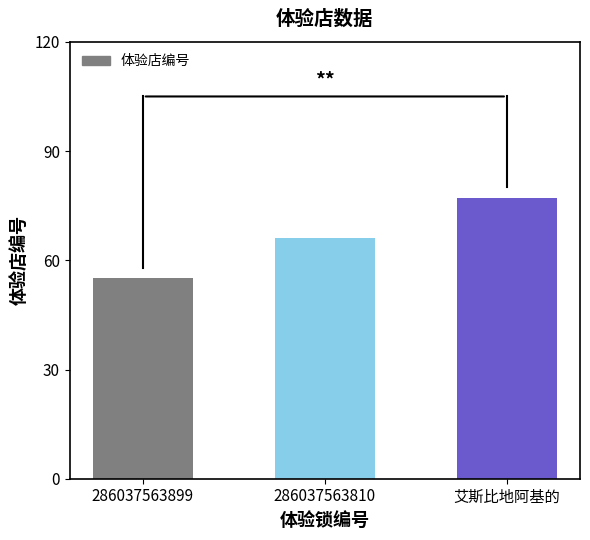

What position from the right is 286037563899?

3